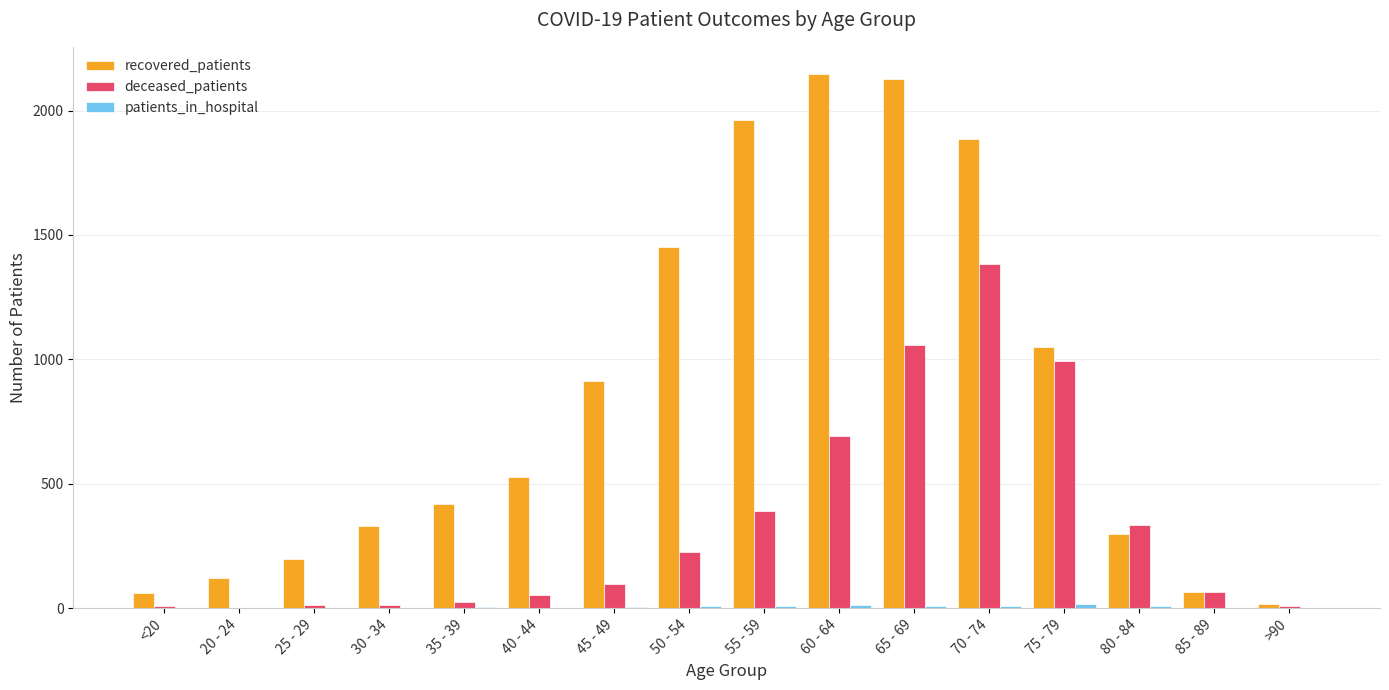

Which series has the largest total across all categories?

recovered_patients